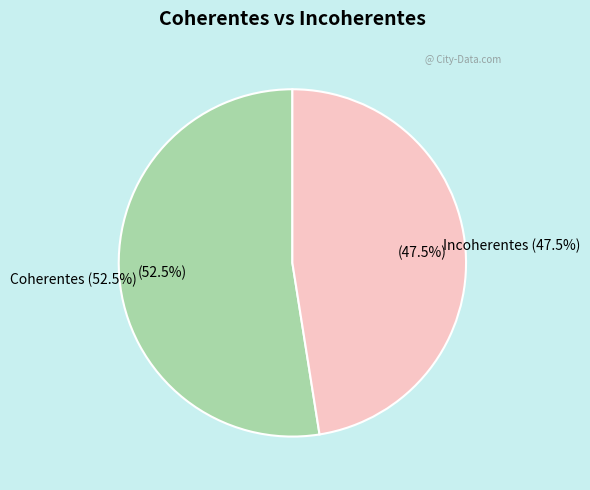

Which slice is the smallest?

Incoherentes